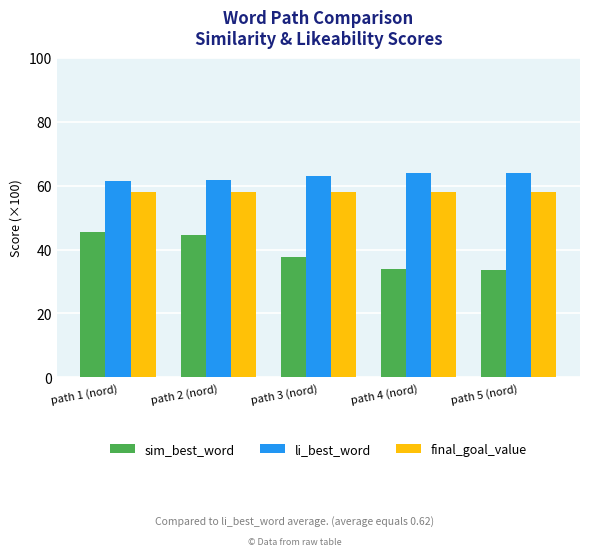

What value does the sim_best_word series have at path 5 (nord)?

33.6